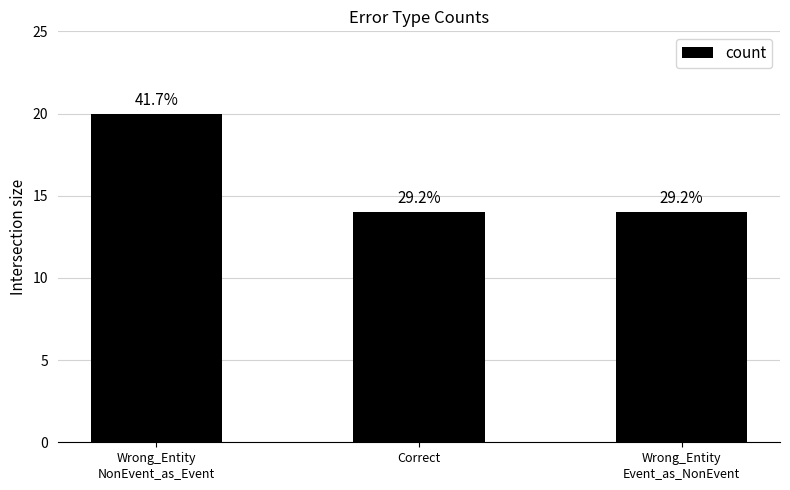

List the labels in order of value, largest first.

Wrong_Entity
NonEvent_as_Event, Correct, Wrong_Entity
Event_as_NonEvent